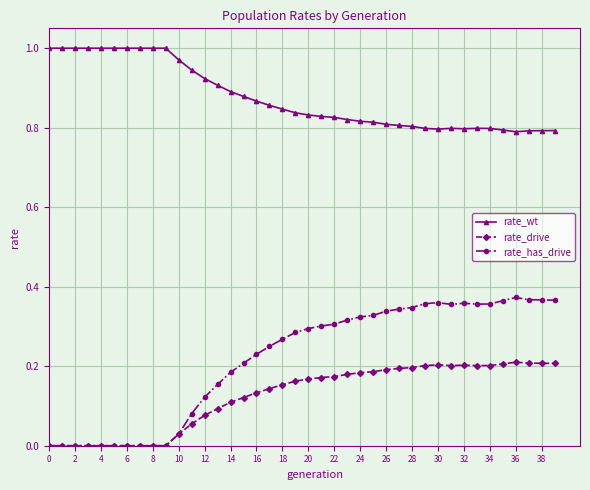

Which series has the largest total across all categories?

rate_wt